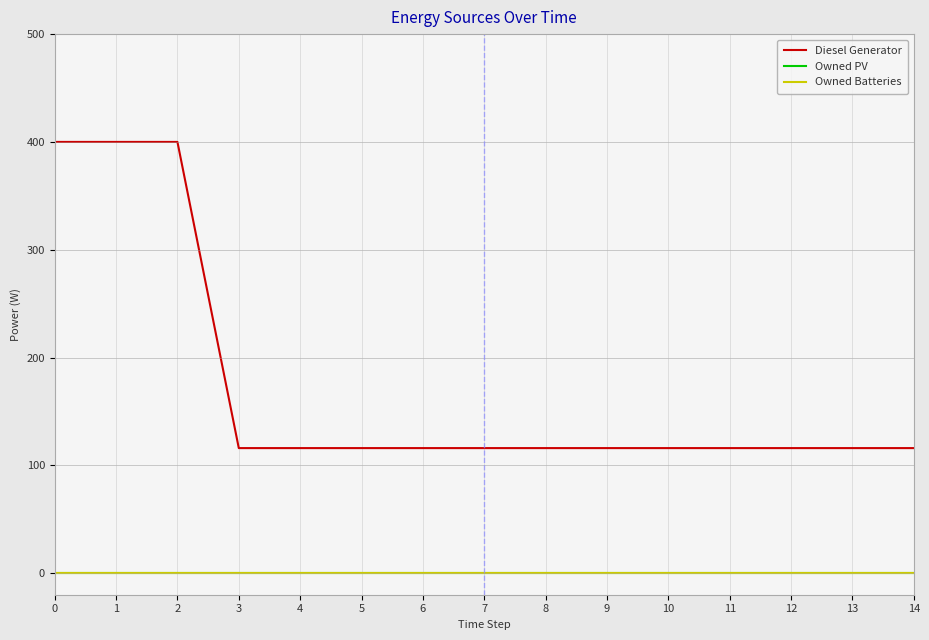

Does the chart have visible grid lines?

Yes